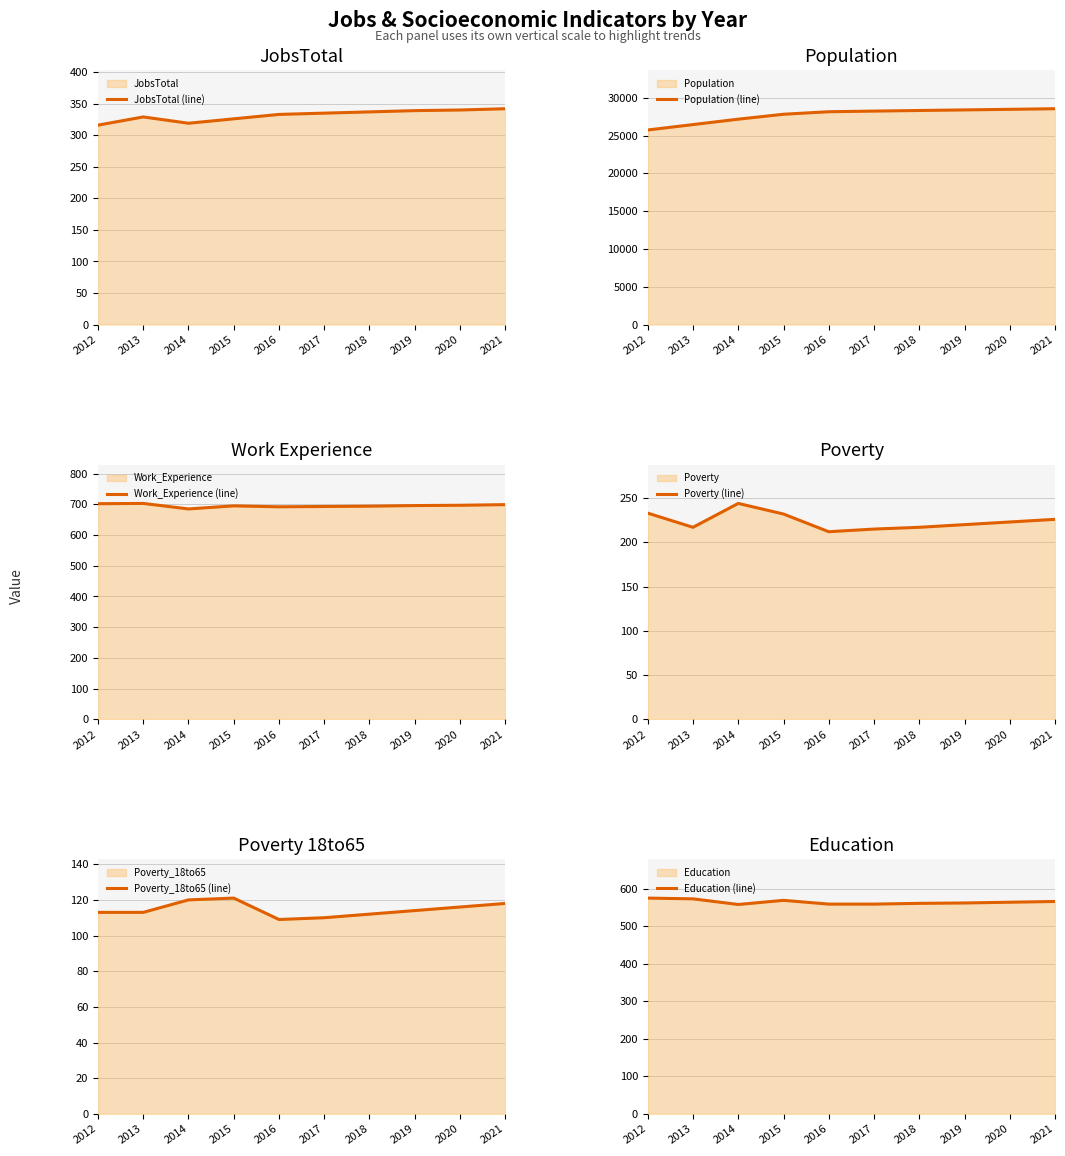

How many lines are shown in the chart?

6